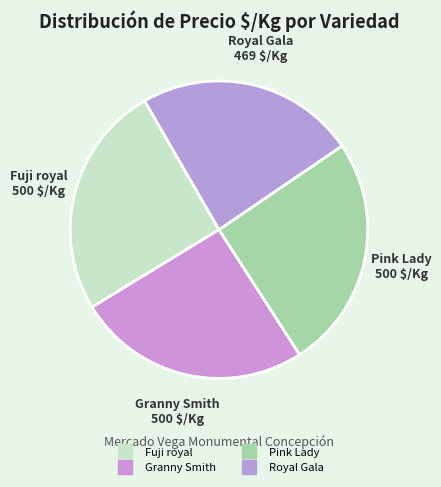

How many segments does this pie chart have?

4